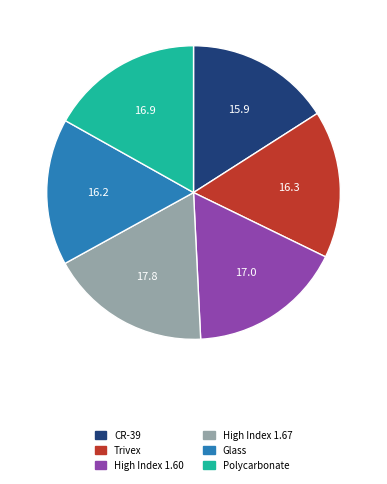

The CR-39 slice represents 2% of the pie. True or false?

False